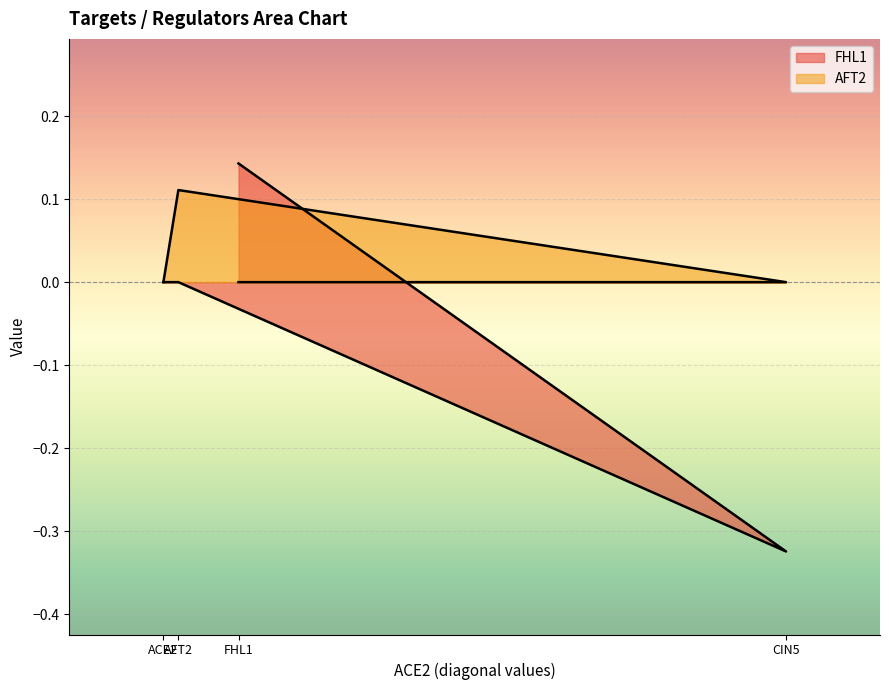

How many distinct data groups are displayed?

2